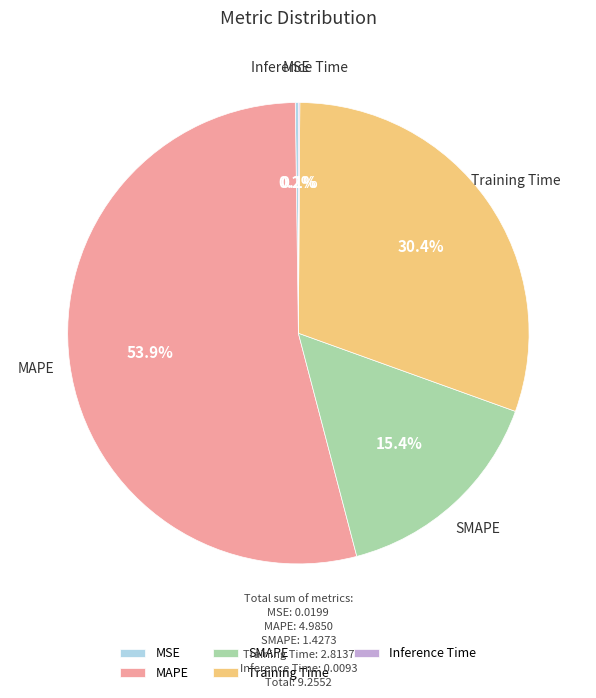

How much of the chart is everything except MAPE?

46.1%